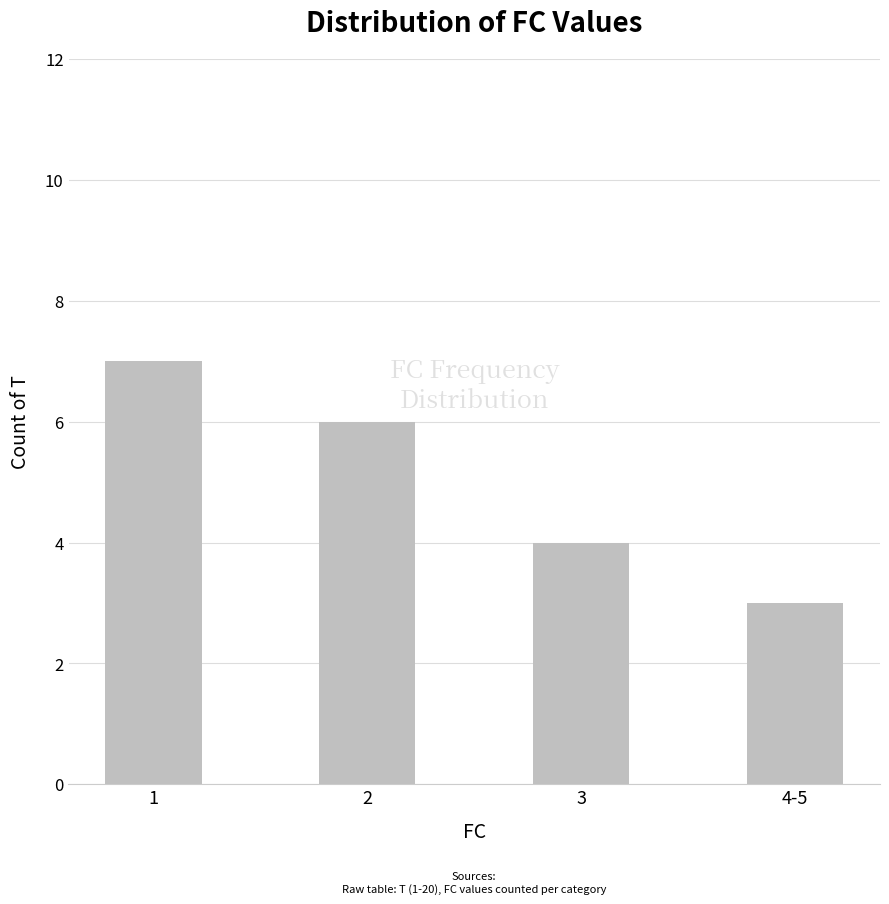

List the labels in order of value, smallest first.

4-5, 3, 2, 1